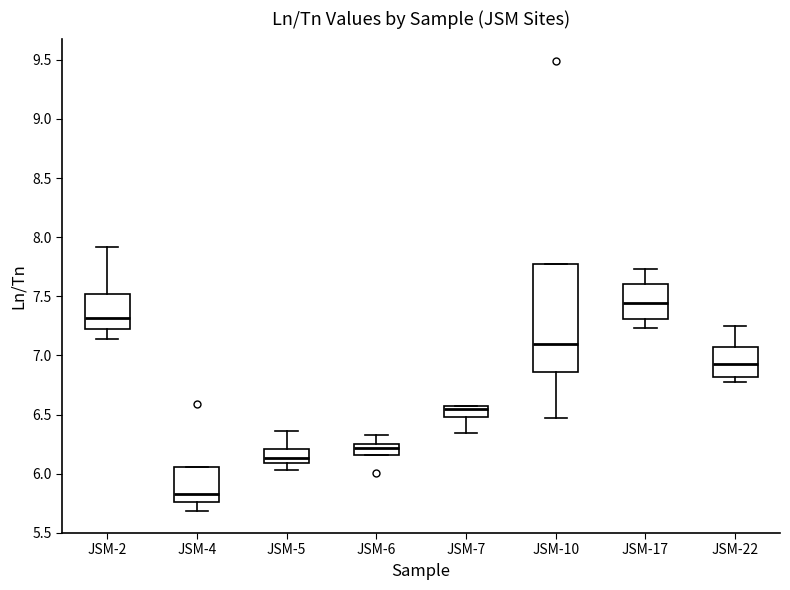

Where is the upper edge of the box for JSM-7 on the y-axis? The values are not printed on the chart, so give them approximately, as read against the axis.

6.55